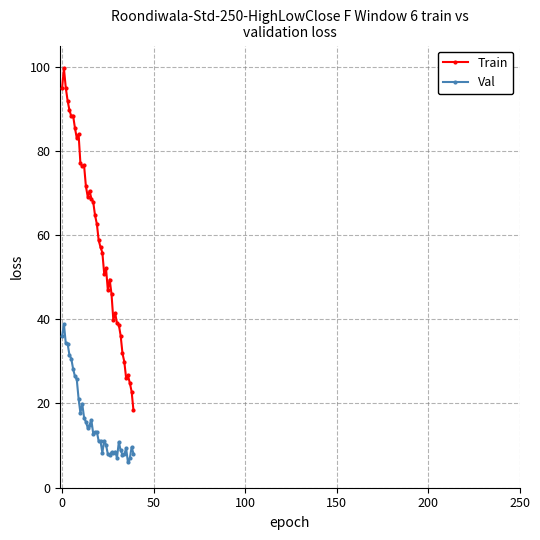

Count the number of categories in the chart.

40